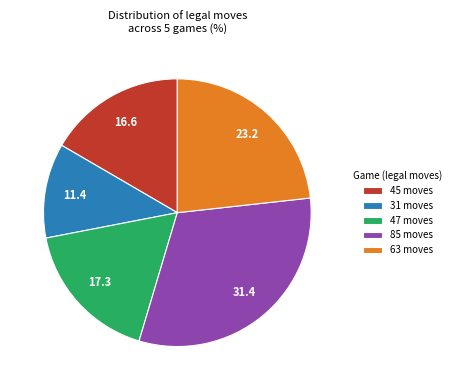

Approximately how many times larger is the value at 63 moves compared to 47 moves?

1.3